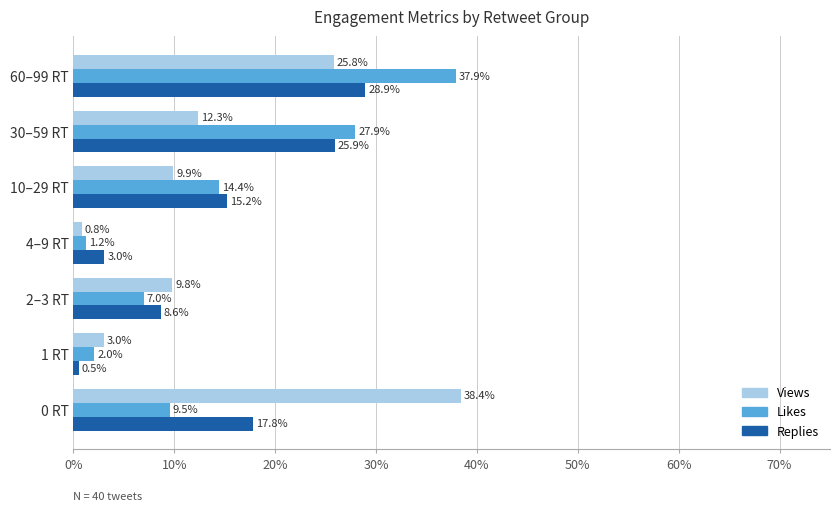

At which label is Replies closest to 14?

10–29 RT